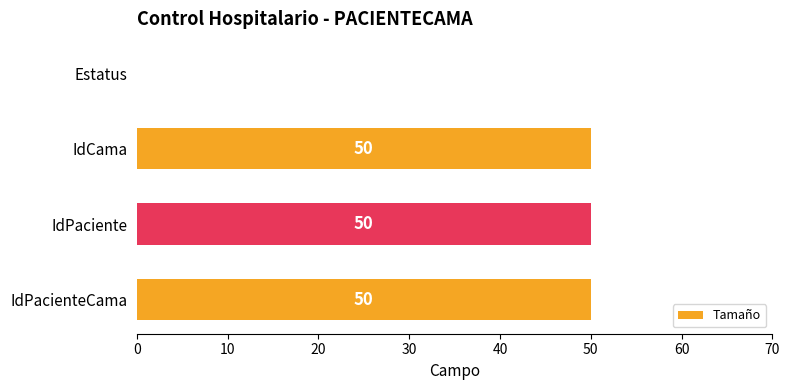

Is it true that the value at IdCama is 69?

False